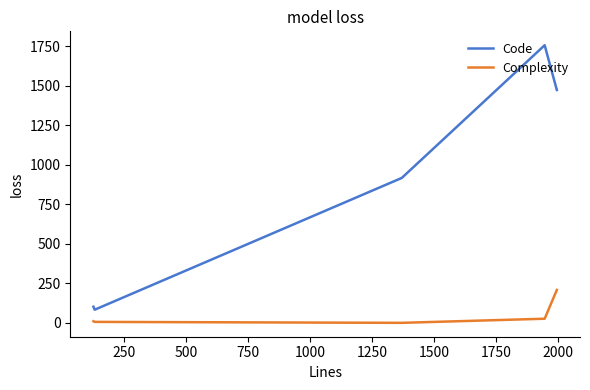

What is the sum of all Code values?

4328